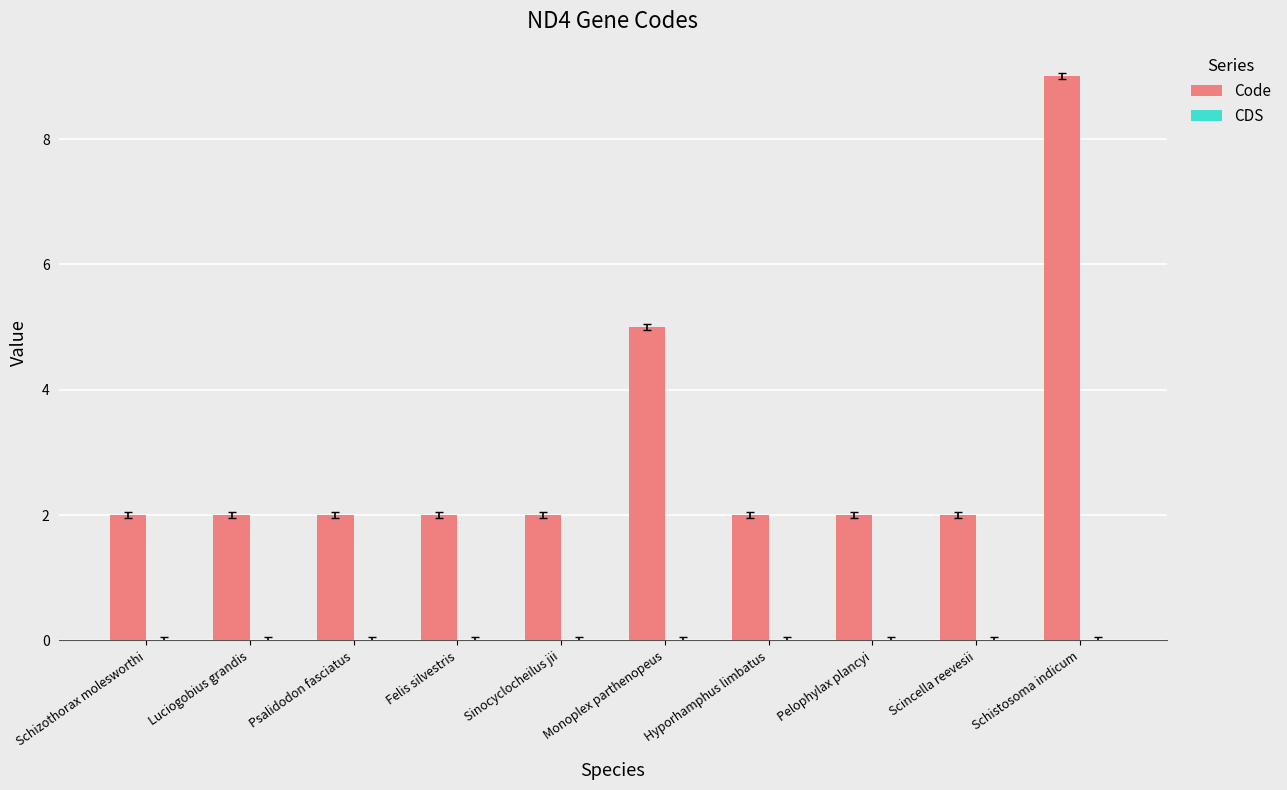

What value does the data have at Monoplex parthenopeus?

5